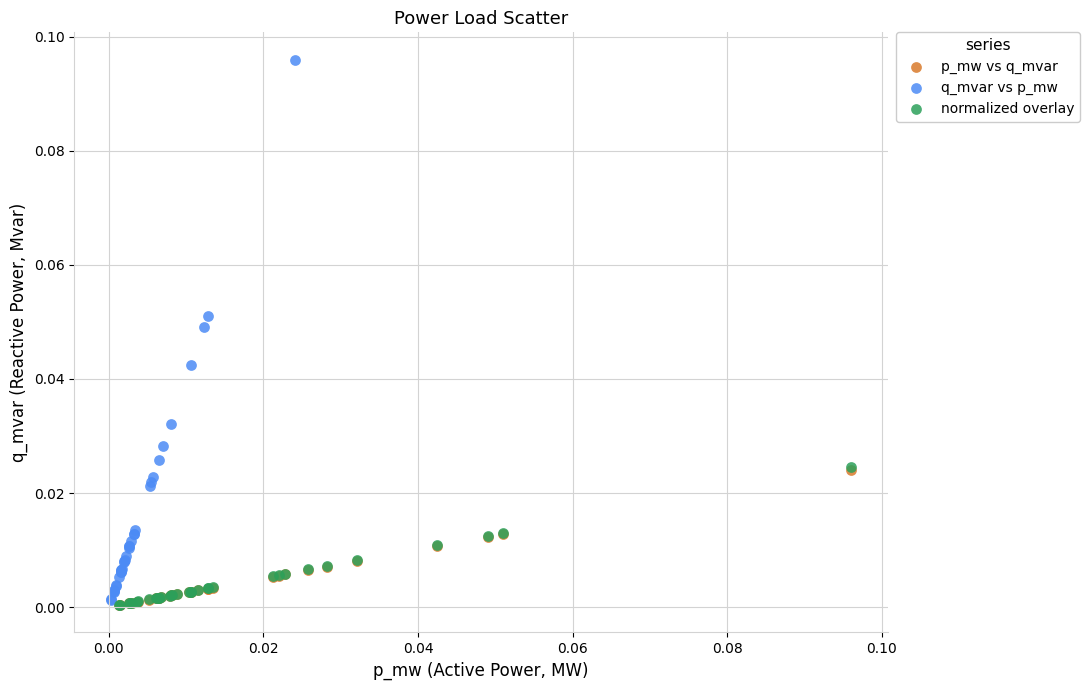

Which series has the largest Y range (max minus min)?

q_mvar vs p_mw